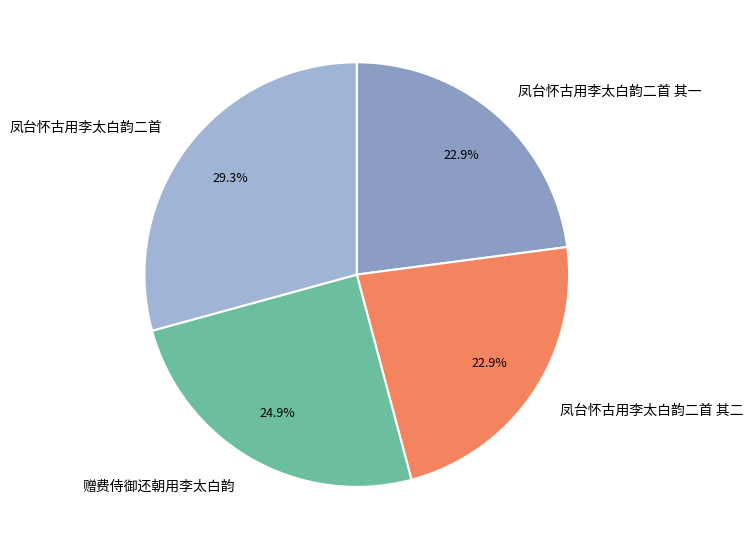

What is the largest slice in the pie chart?

凤台怀古用李太白韵二首